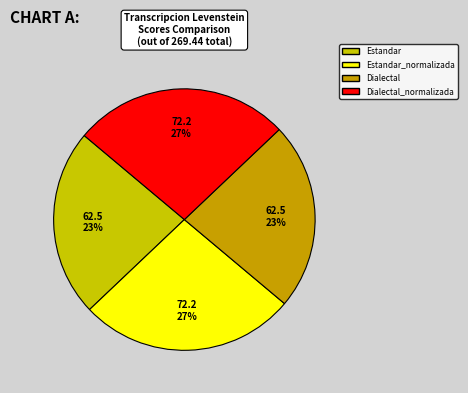

What percentage is the Dialectal slice, to the nearest percent?

23%